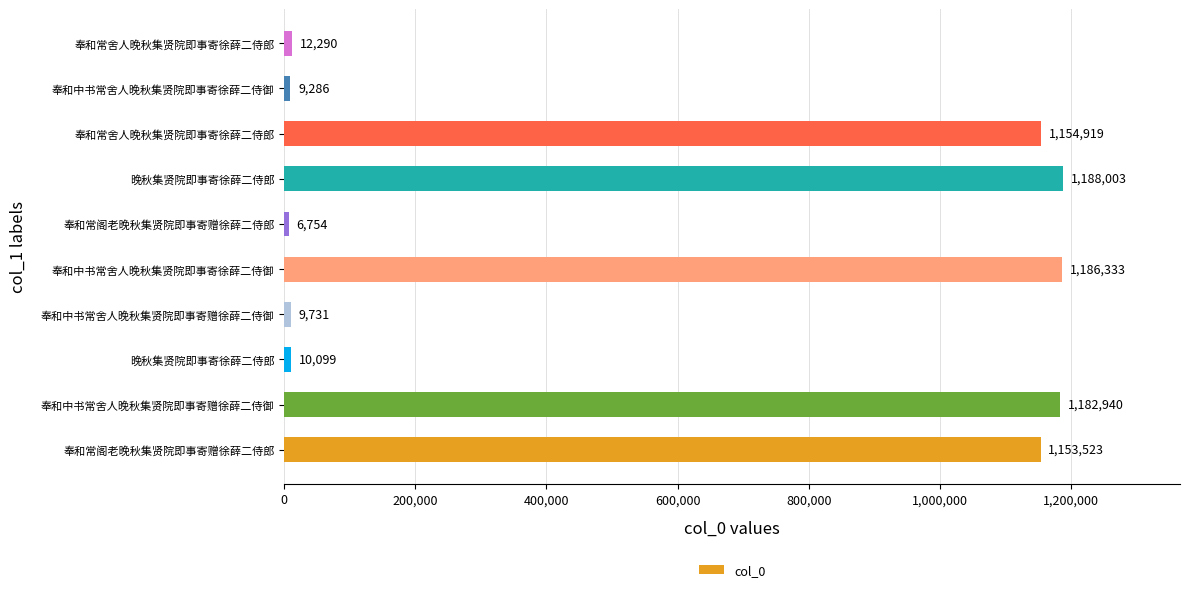

What is the difference between the second highest and minimum values?

1179579